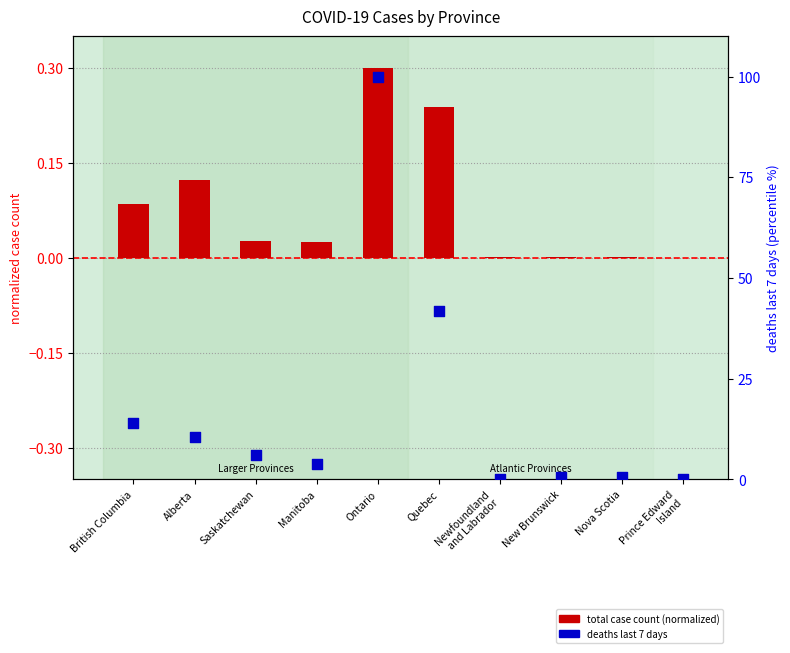

Which series has the largest total across all categories?

deaths last 7 days (percentile rank)